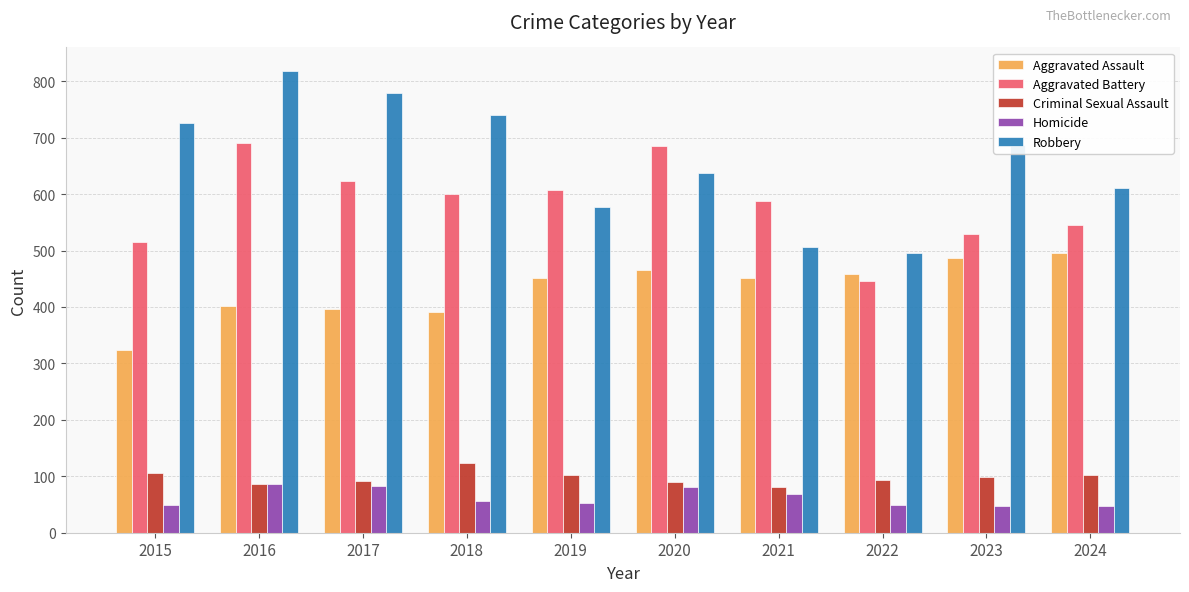

What is the difference between the maximum and minimum values in the Aggravated Battery series?

245